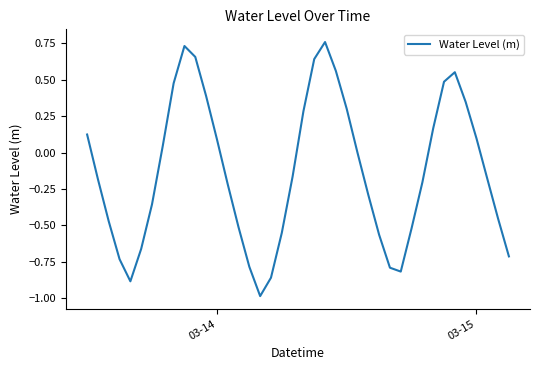

What is the difference between the maximum and second lowest values?

1.6